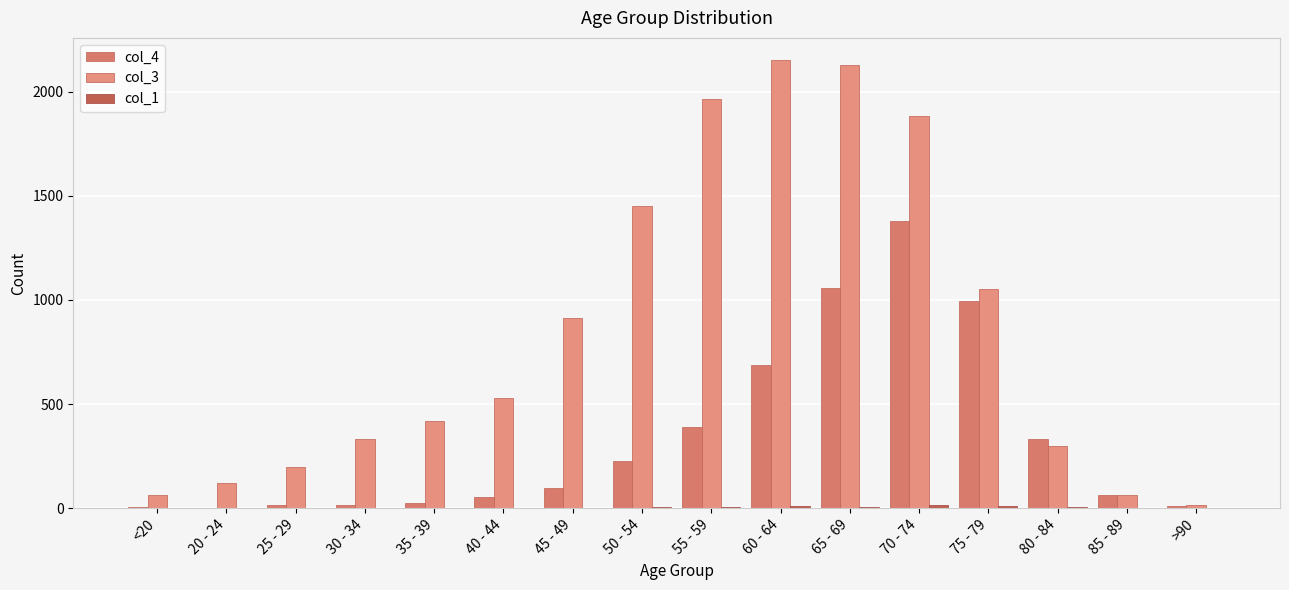

What is the difference between the maximum and minimum values in the col_4 series?

1379